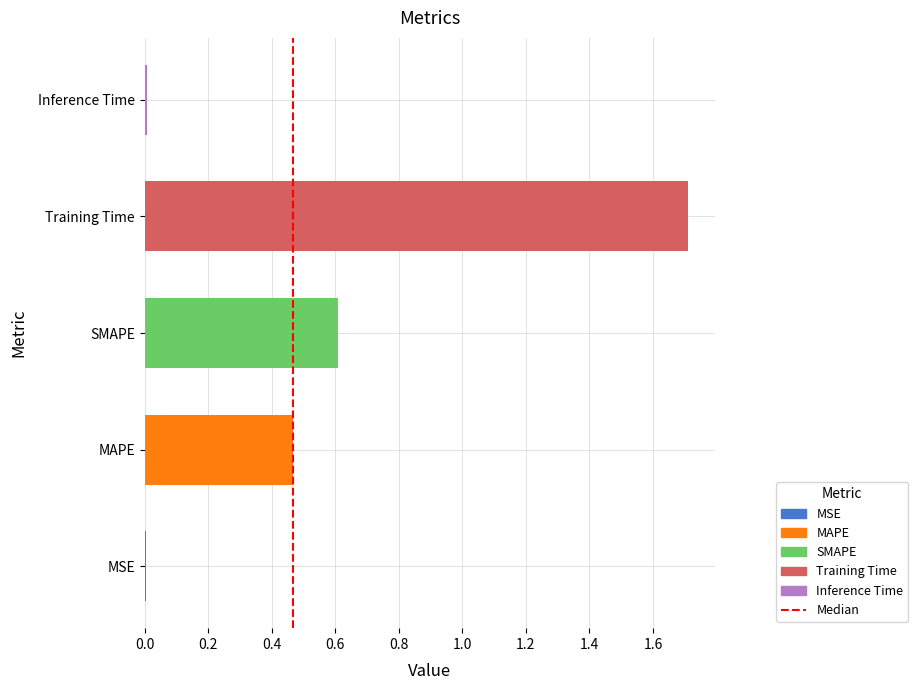

What is the sum of all values?

2.8